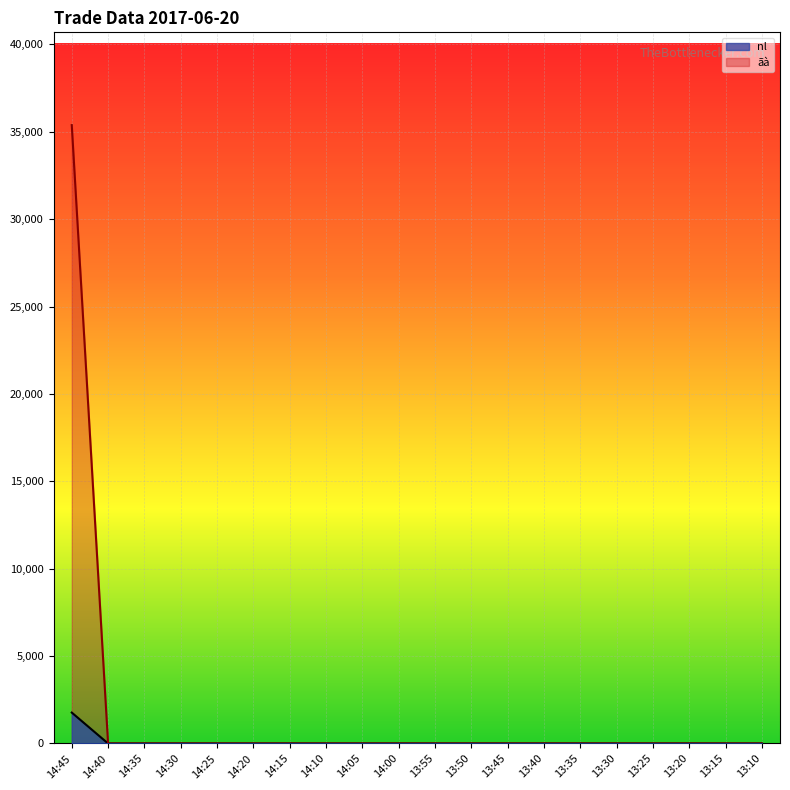

How many lines are shown in the chart?

2